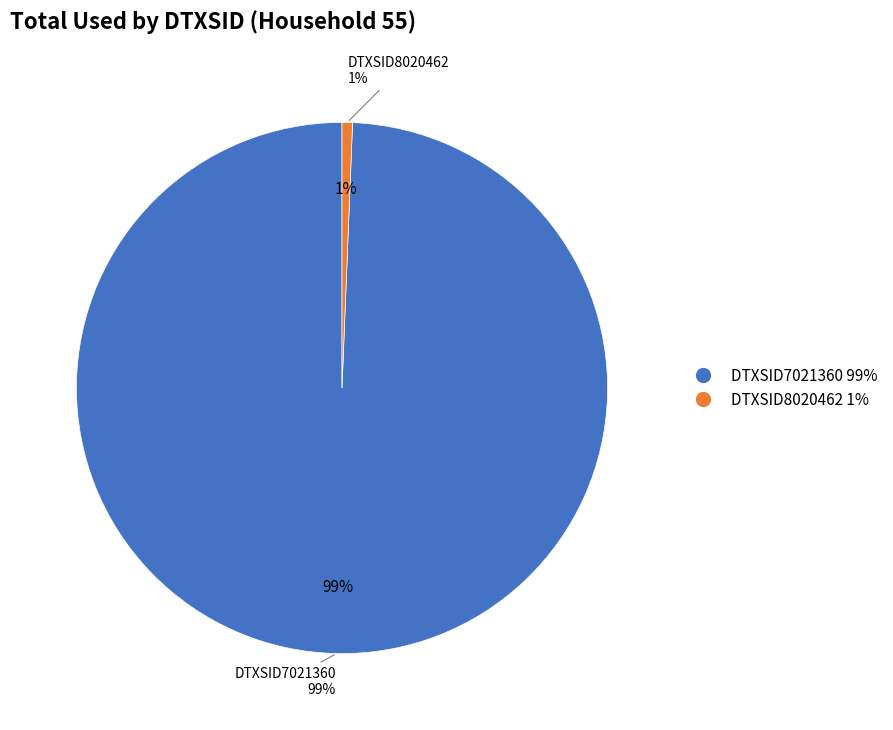

Which slice is the largest?

DTXSID7021360